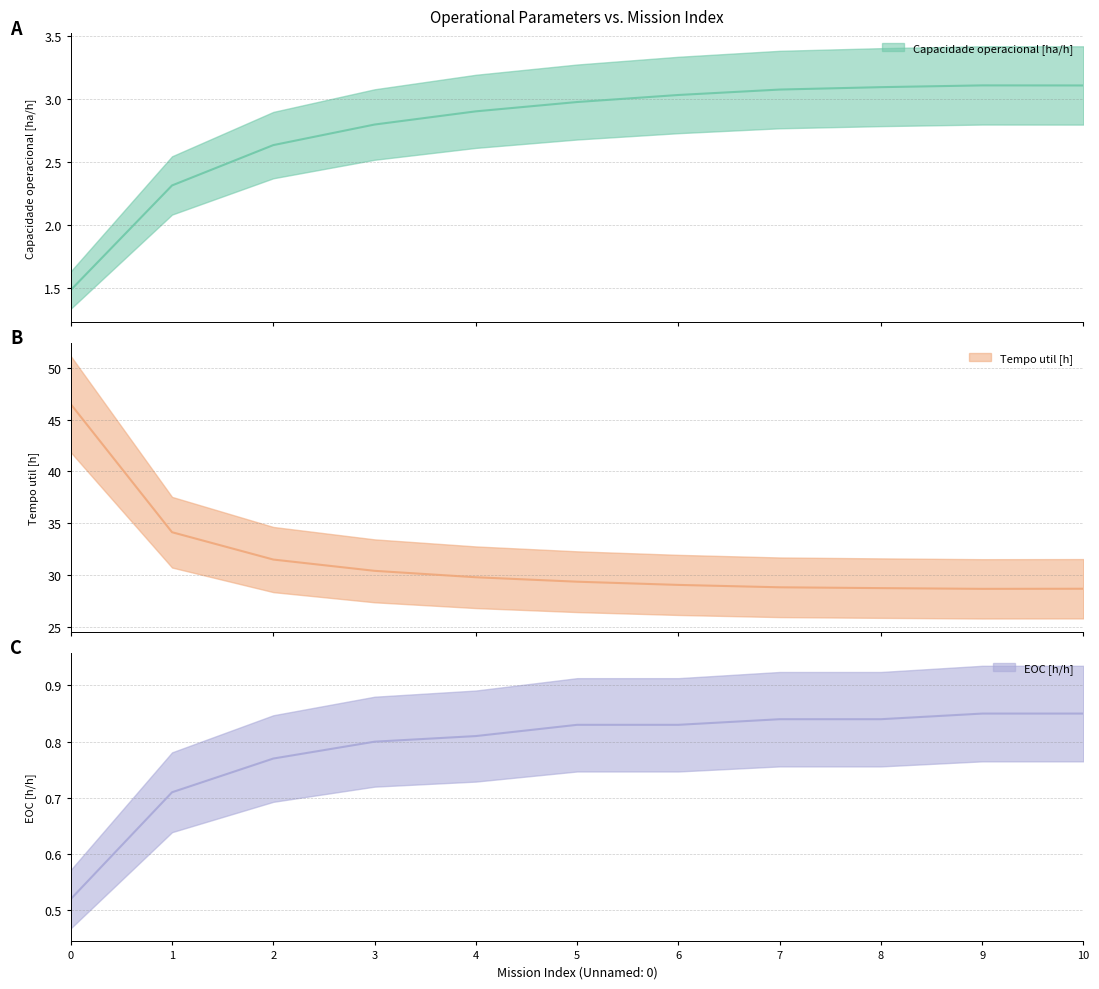

Is it true that Tempo util [h] equals 34.1 at 1?

True